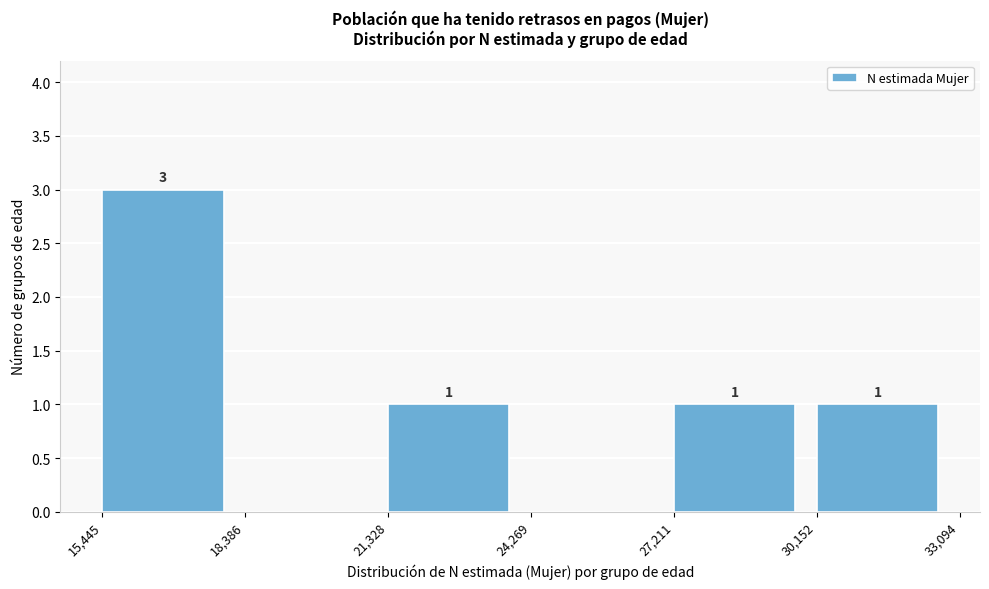

Over which range of the x-axis is the bar tallest?

15,445 to 18,386